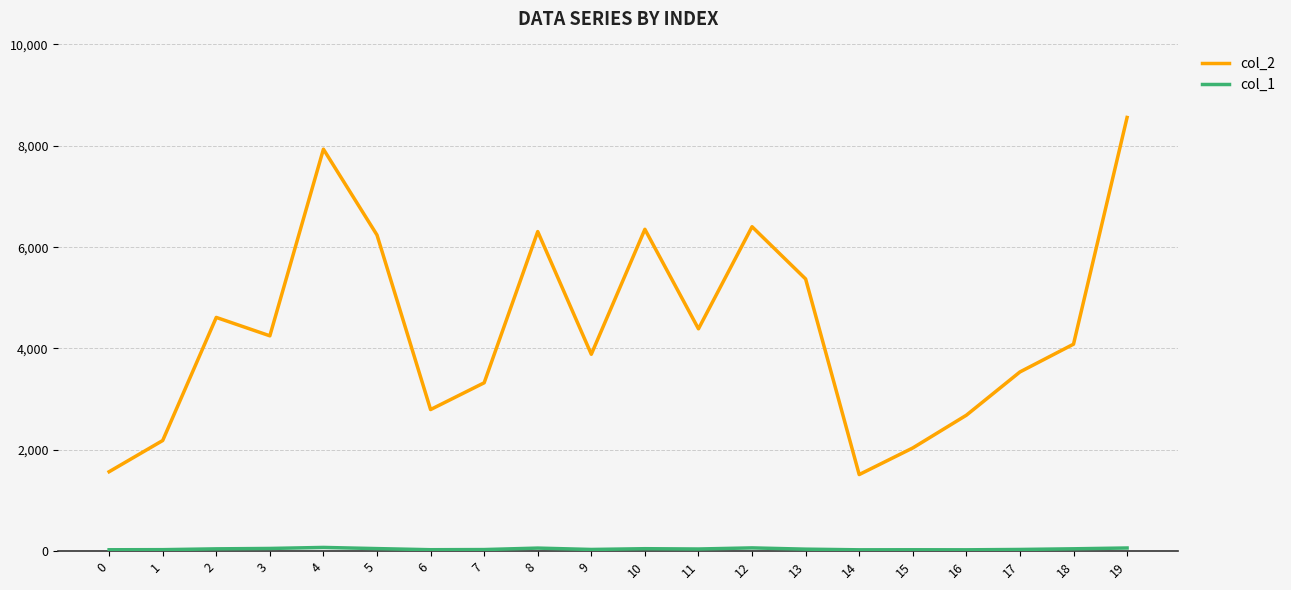

Where is the first local maximum for col_2?

2